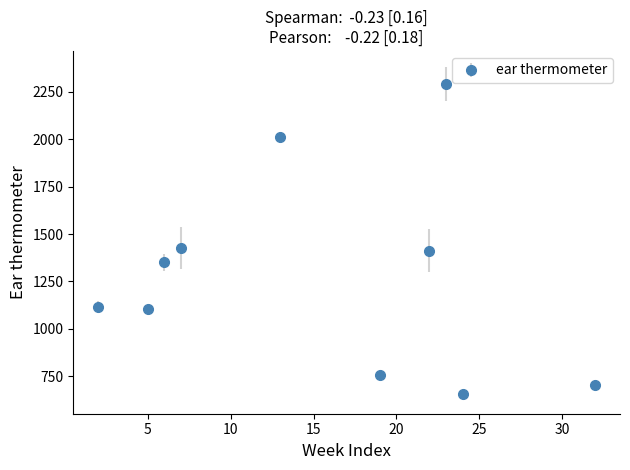

What is the sum of all values?

12828.3